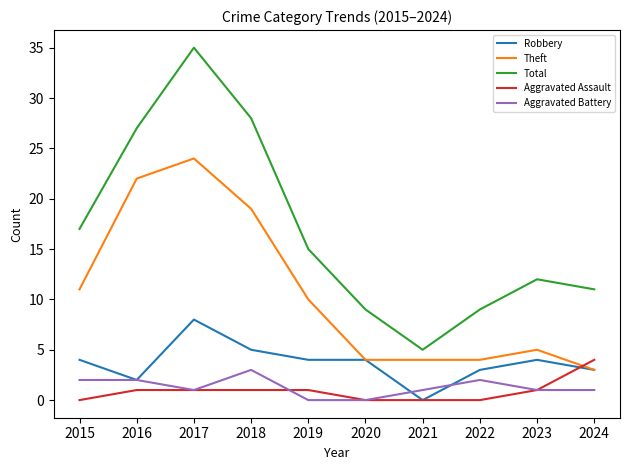

The Theft series shows 38 at 2016. True or false?

False